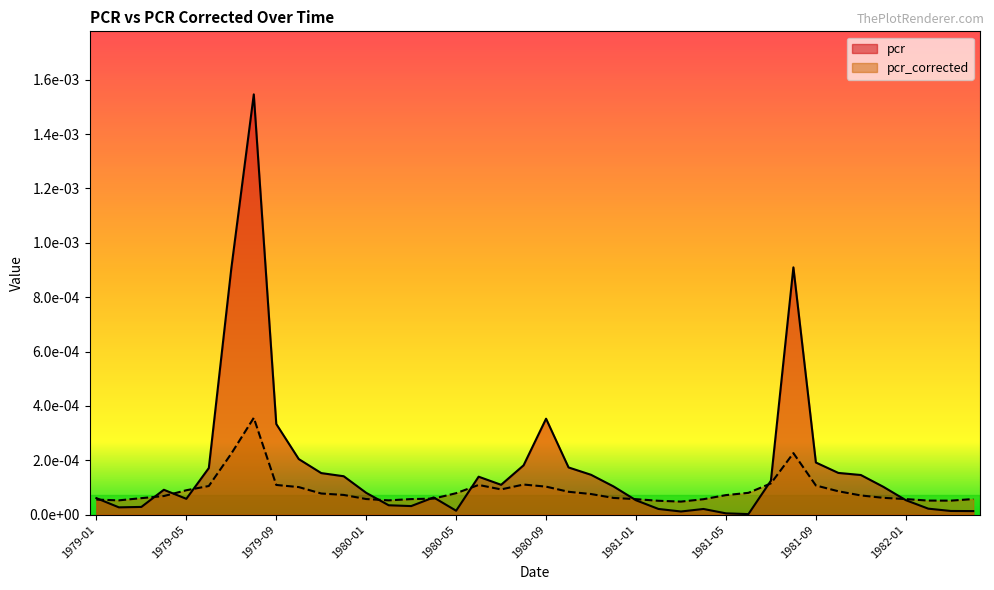

How many intersections are there between pcr and pcr_corrected?

11